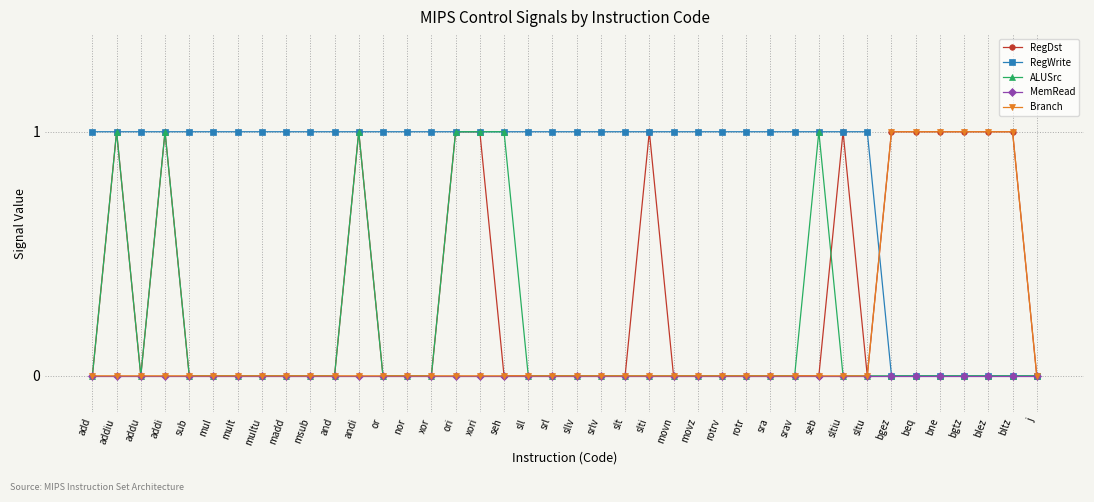

How many RegDst values are between 0 and 1?

40